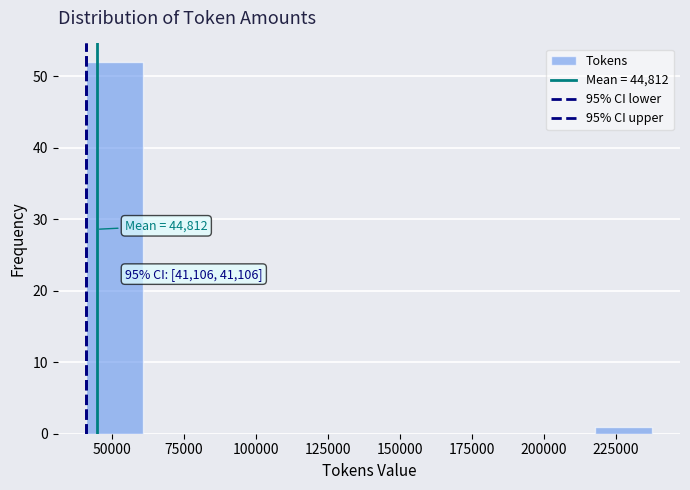

Around what value on the x-axis is the tallest bar? Give the approximate position of its centre, as read against the axis.

50000